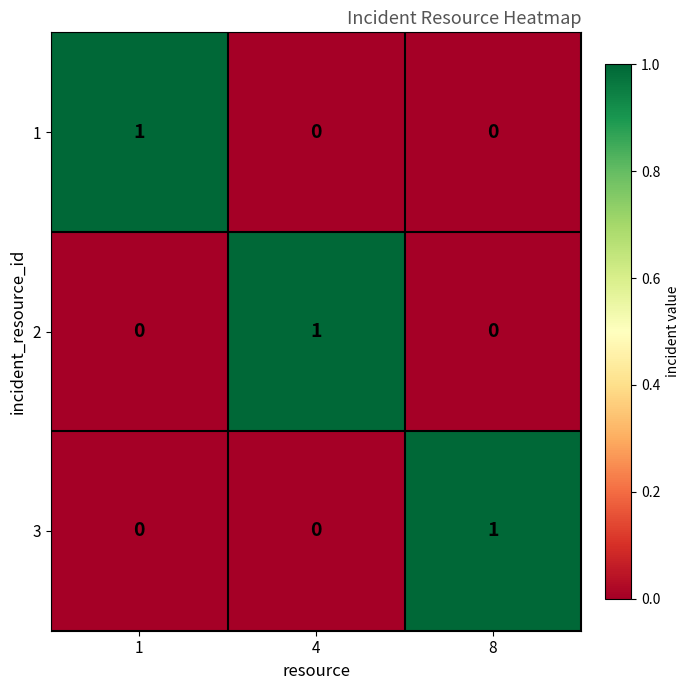

How many 1 values are between 0 and 1?

3